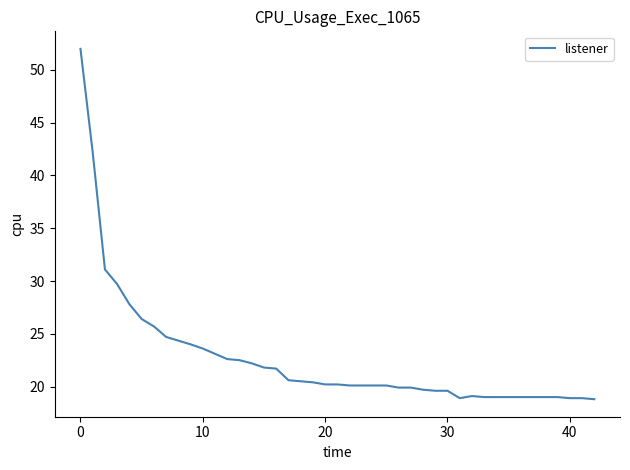

What is the smallest value displayed?

18.8